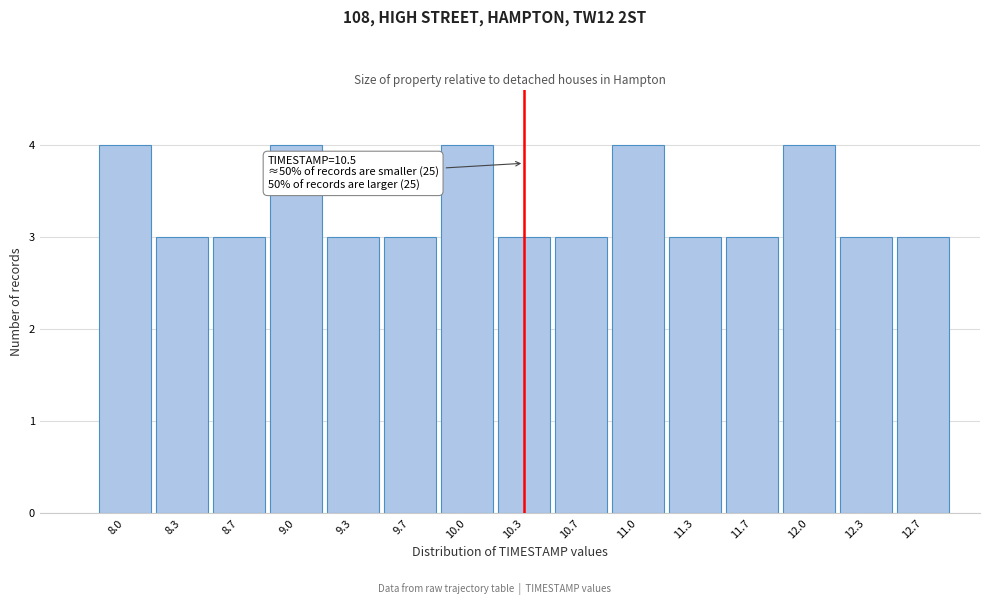

Reading left to right, list all the values displayed in this chart.

8.0=4	8.3=3	8.7=3	9.0=4	9.3=3	9.7=3	10.0=4	10.3=3	10.7=3	11.0=4	11.3=3	11.7=3	12.0=4	12.3=3	12.7=3